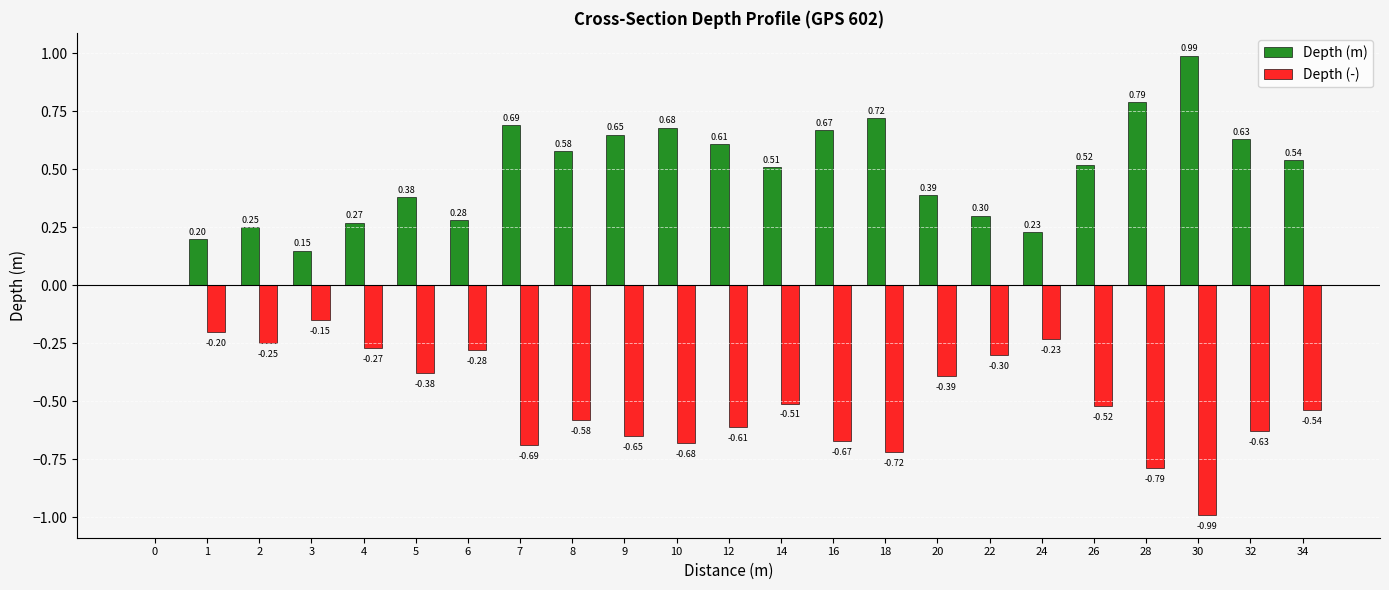

What is the sum of the Depth (m) values at 6 and 30?

1.3